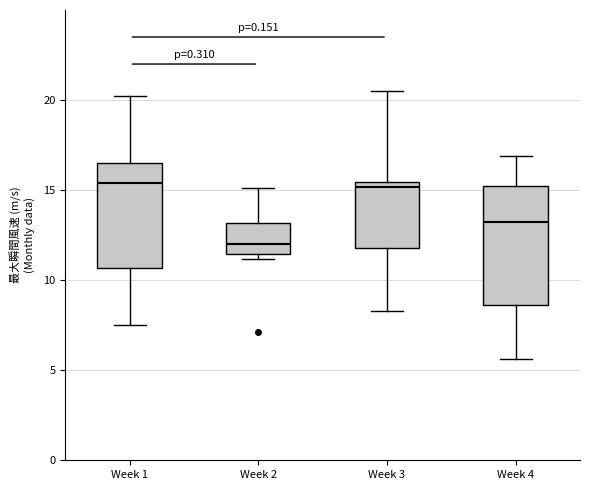

Reading left to right, read every box against the y-axis: the position of its median line, the range the box covers, and the ends of its whiskers. The values are not printed on the chart, so give them approximately, as read against the axis.

Week 1: median 15.5, box 10.5 to 16.5, whiskers 7.5 to 20.0
Week 2: median 12.0, box 11.5 to 13.0, whiskers 11.0 to 15.0
Week 3: median 15.0, box 12.0 to 15.5, whiskers 8.5 to 20.5
Week 4: median 13.5, box 8.5 to 15.0, whiskers 5.5 to 17.0